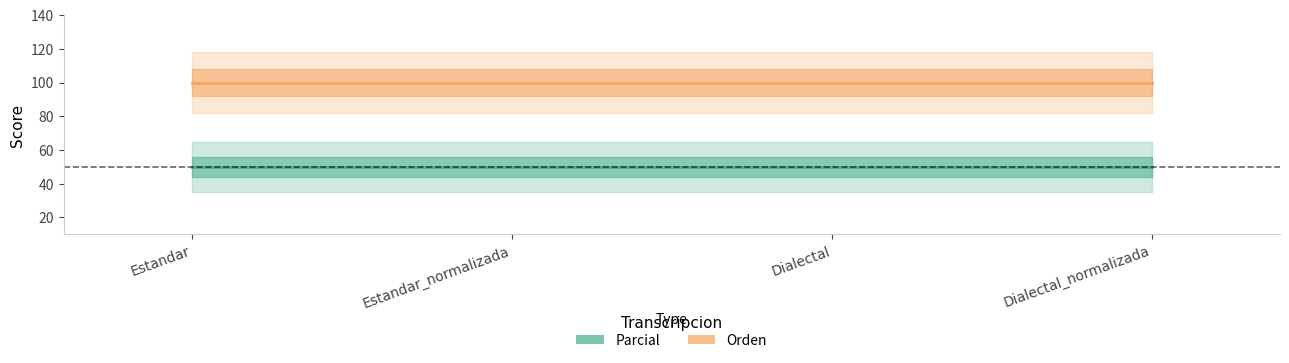

What are all the series names shown in the legend?

Orden, Parcial